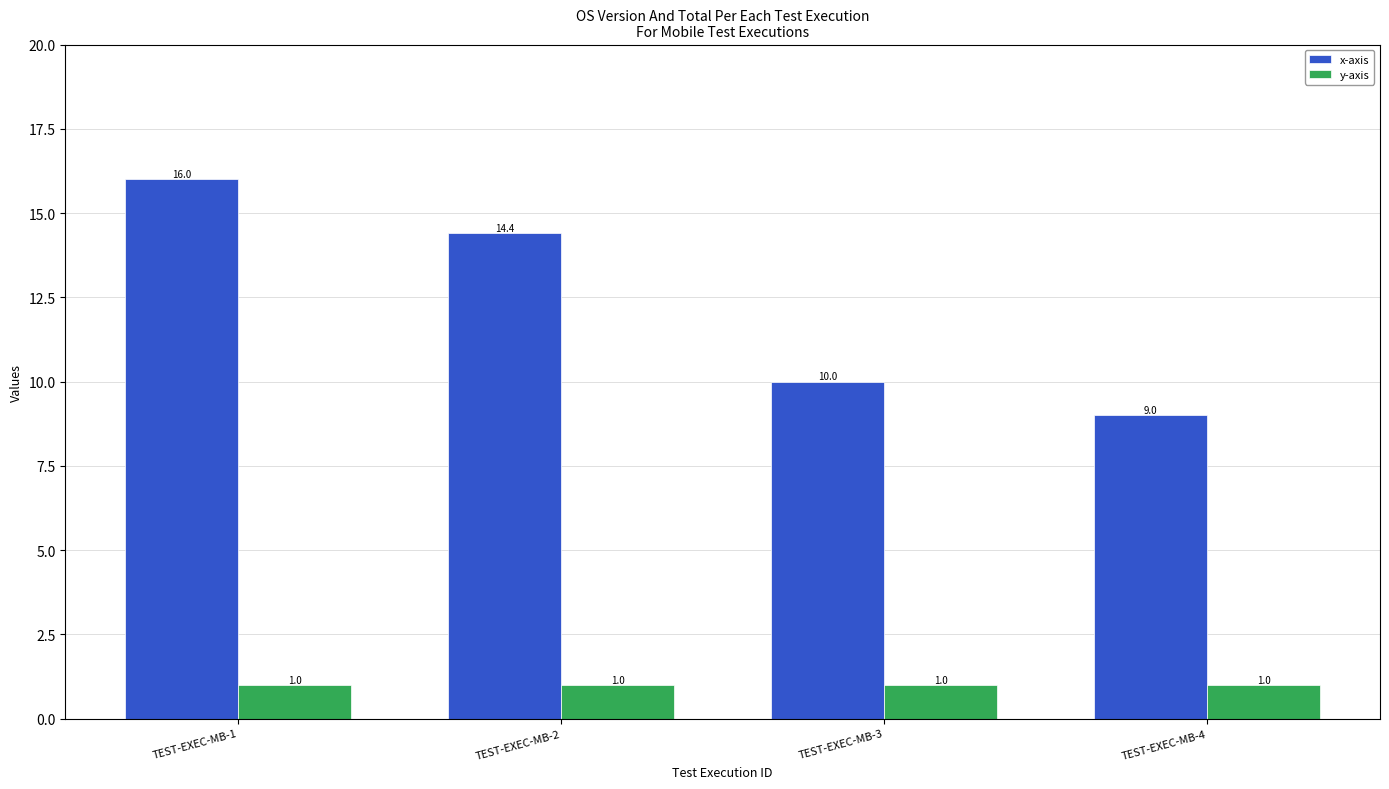

Which category has the highest value across all series?

TEST-EXEC-MB-1